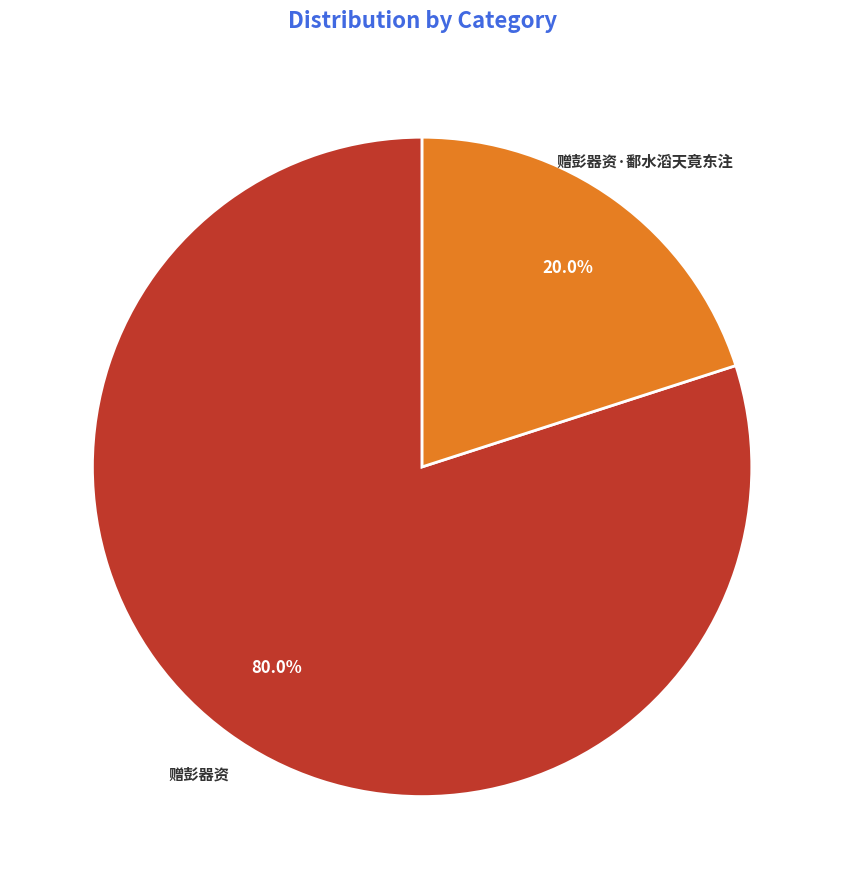

To the nearest percent, what is the average slice percentage?

50%